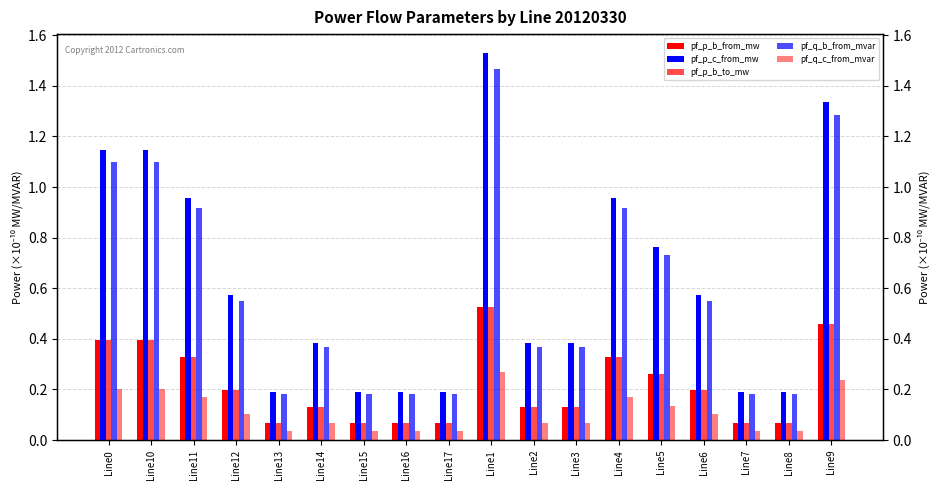

The value of pf_q_b_from_mvar at Line4 is 1.3. True or false?

False